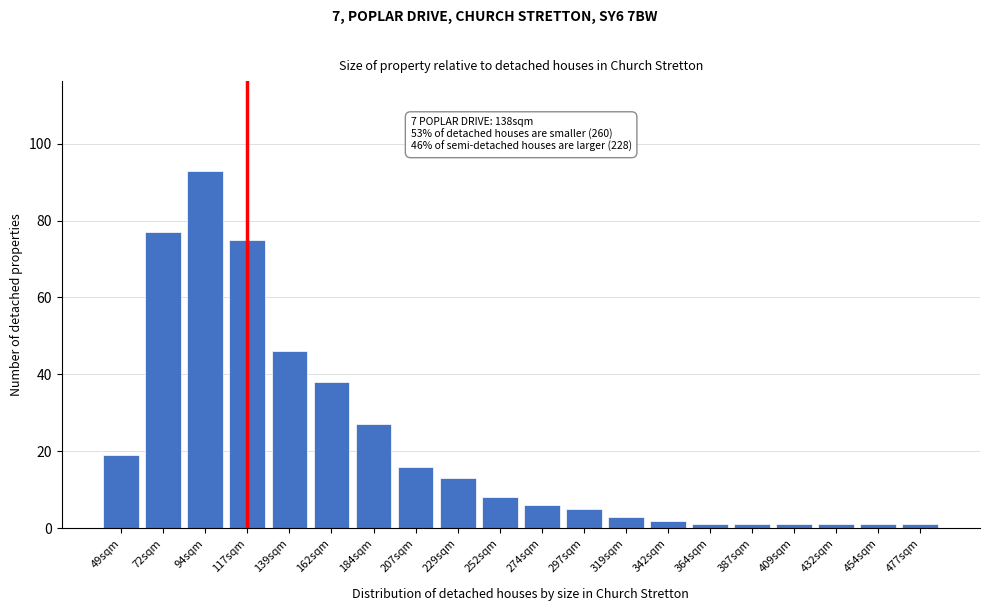

Reading left to right, extract all data points from this chart.

19	77	93	75	46	38	27	16	13	8	6	5	3	2	1	1	1	1	1	1